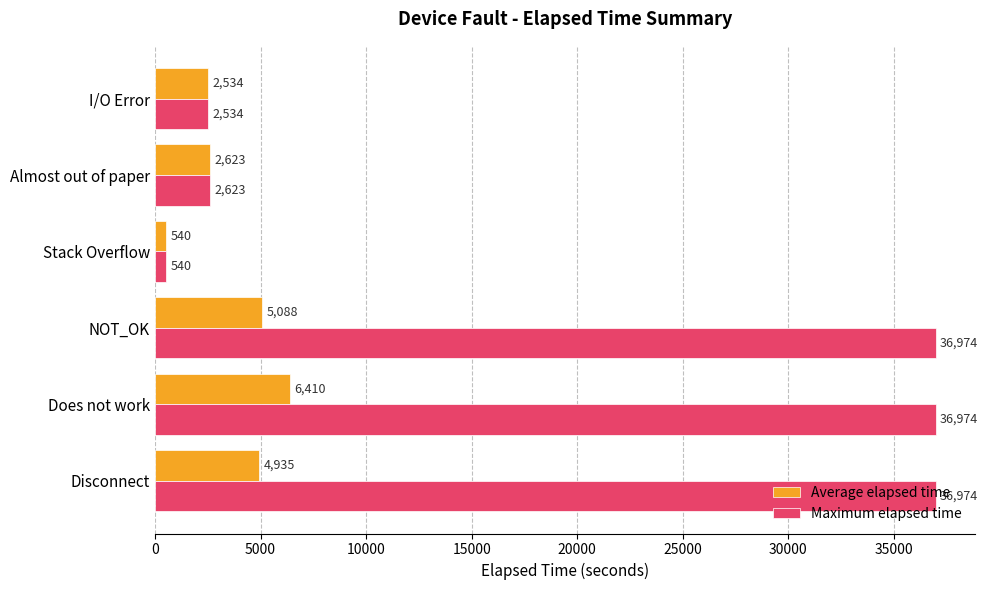

How many series are shown in this chart?

2